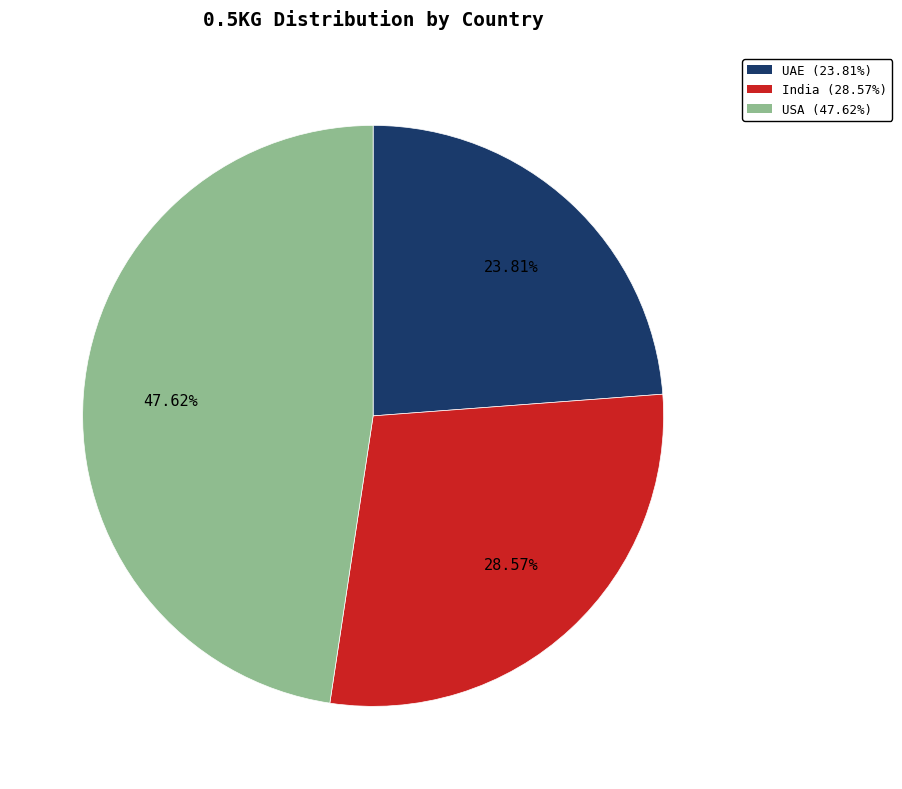

To the nearest percent, what percentage of the pie is India?

29%